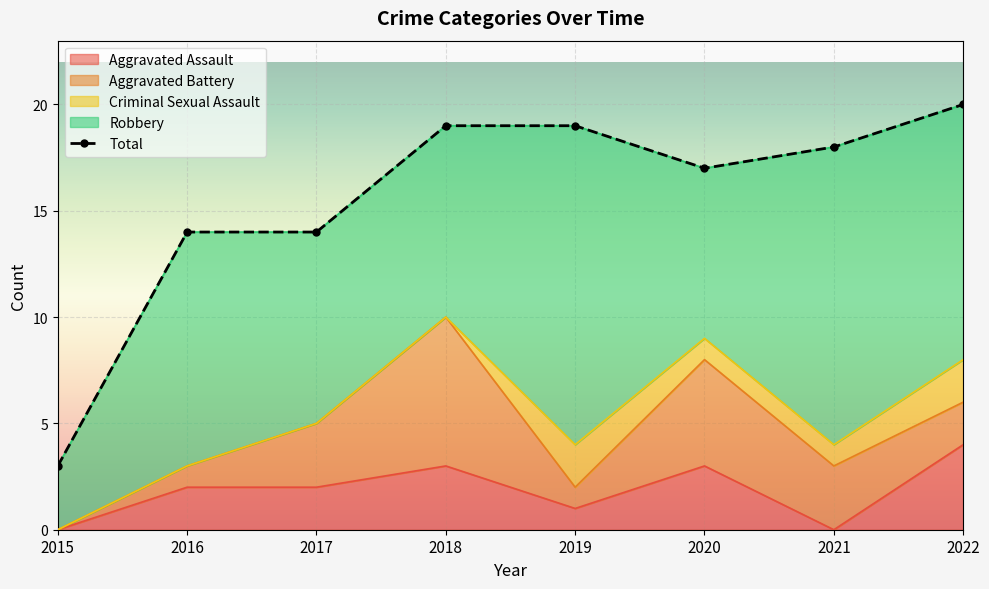

Reading left to right, transcribe all the data shown in this chart.

2015=3	2016=14	2017=14	2018=19	2019=19	2020=17	2021=18	2022=20